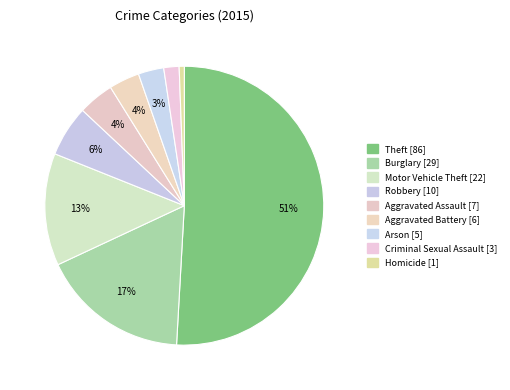

To the nearest percent, what is the difference between the largest and smallest slice percentages?

50%